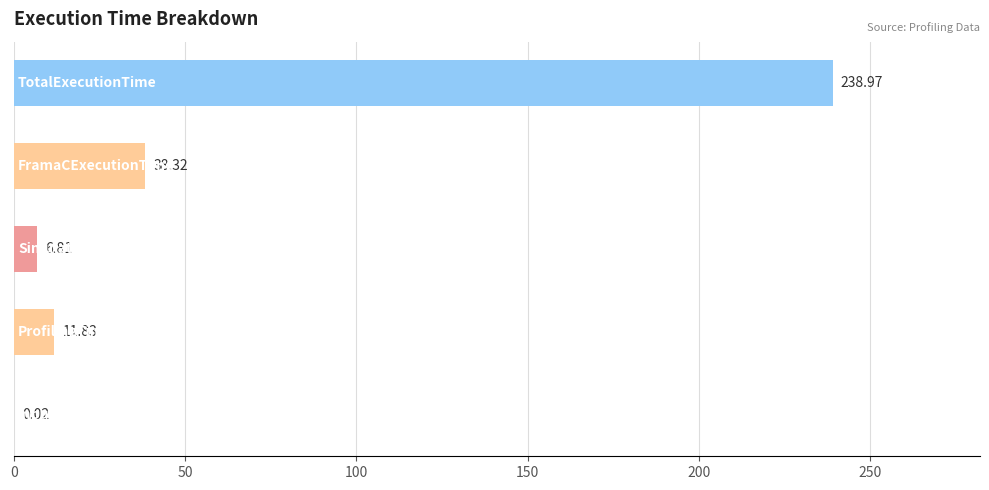

What is the sum of all values?

295.9